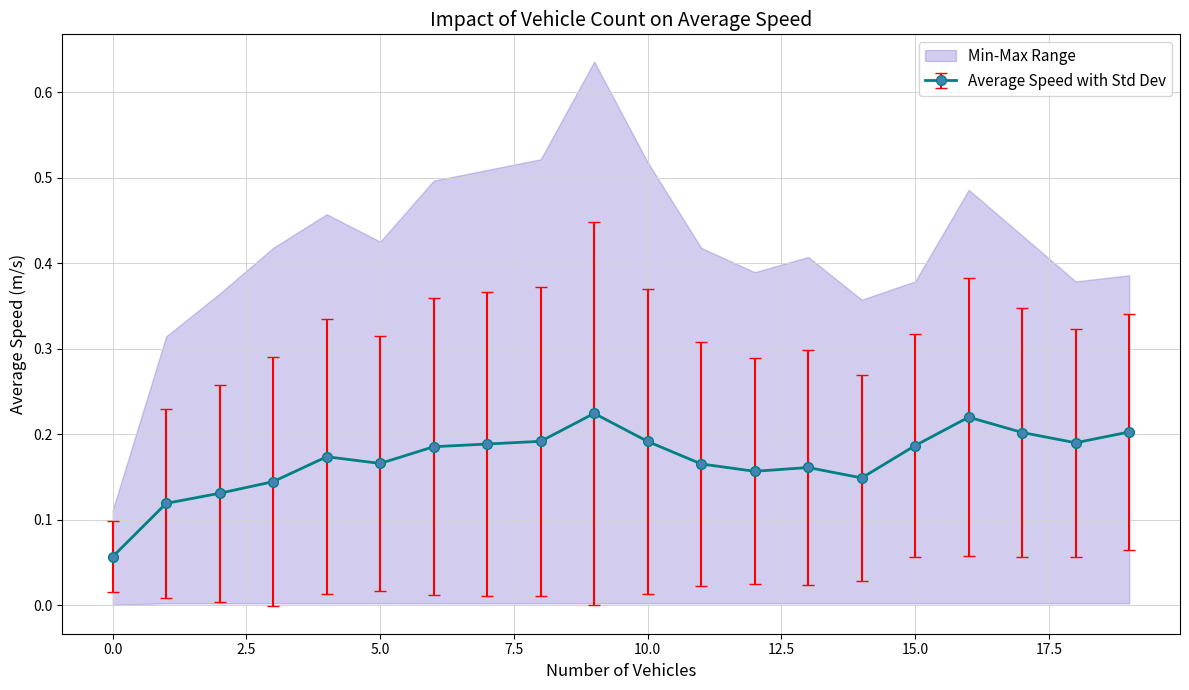

True or false: Average Speed with Std Dev has more than 0 points higher than both neighbors.

True